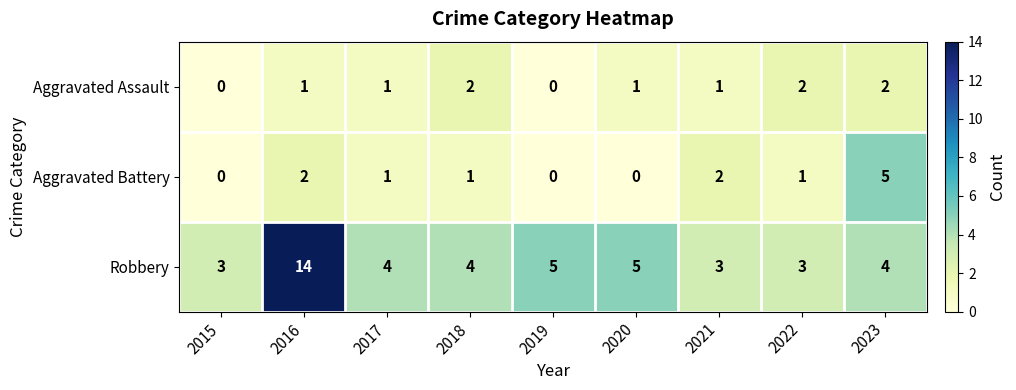

Is it true that Aggravated Battery equals 1 at 2018?

True